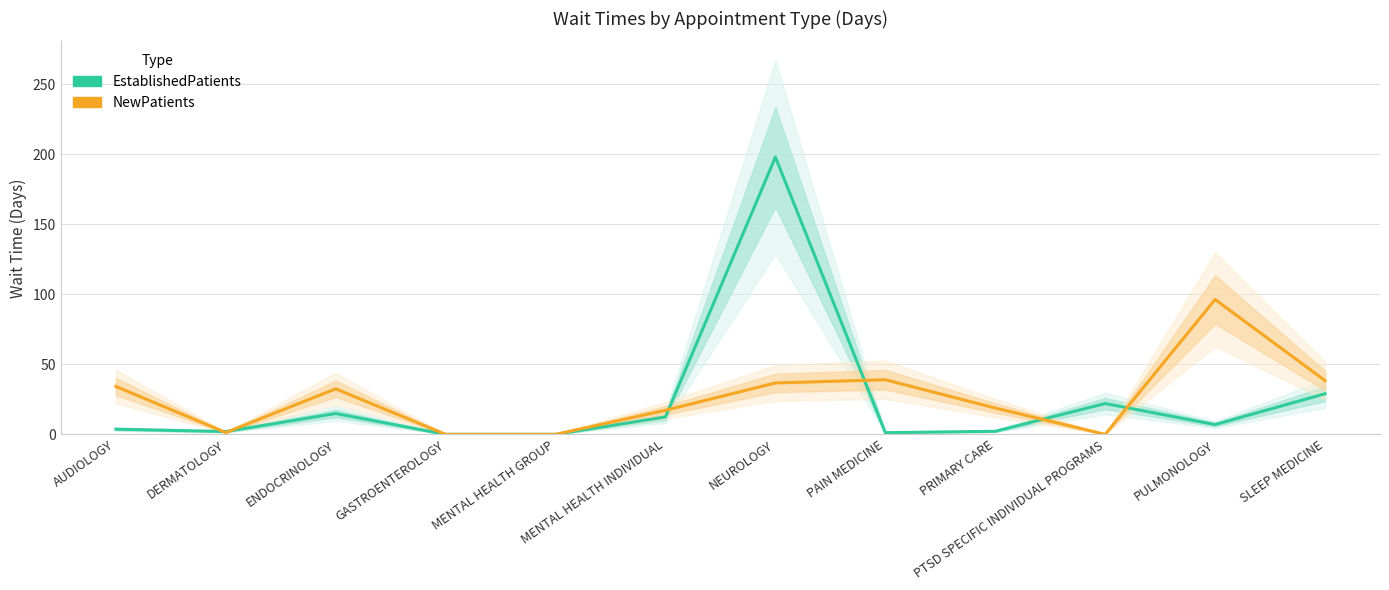

Which series has the largest total across all categories?

NewPatients